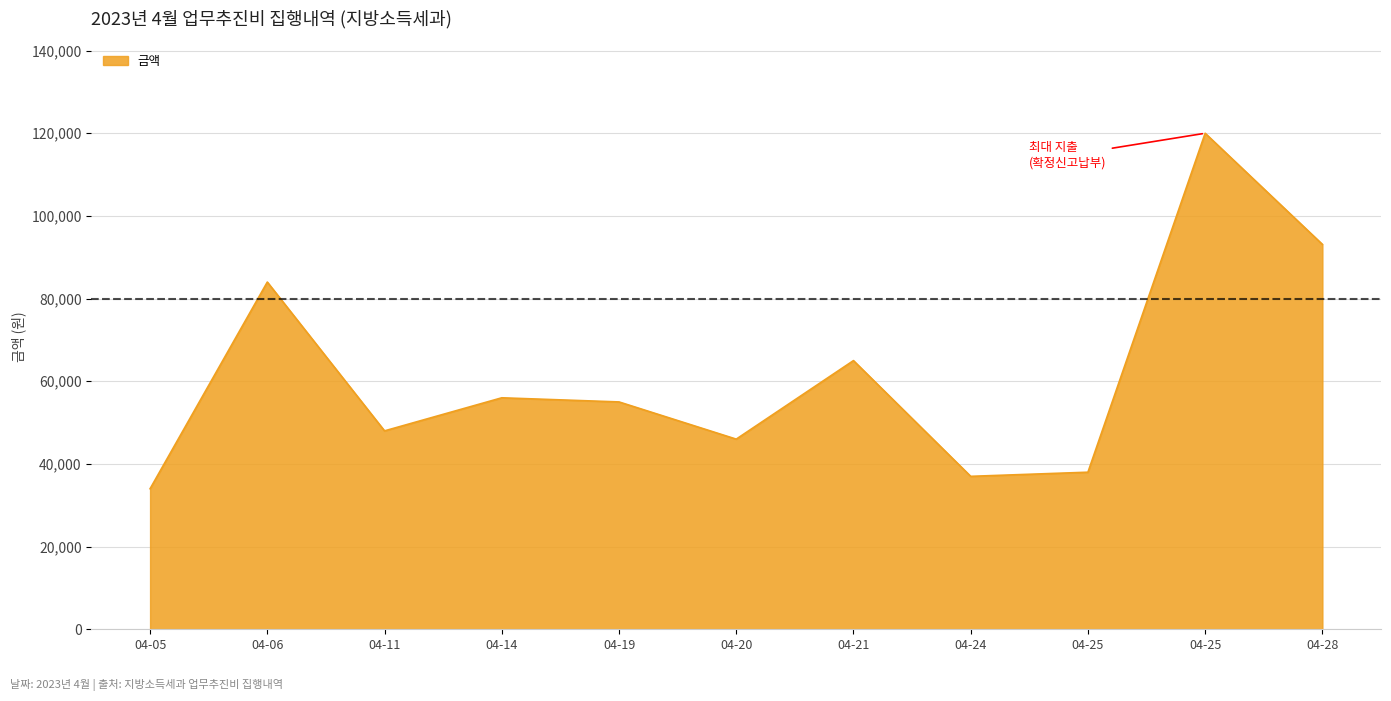

Reading left to right, transcribe all the data shown in this chart.

04-05=34000	04-06=84000	04-11=48000	04-14=56000	04-19=55000	04-20=46000	04-21=65000	04-24=37000	04-25=38000	04-25=120000	04-28=93120